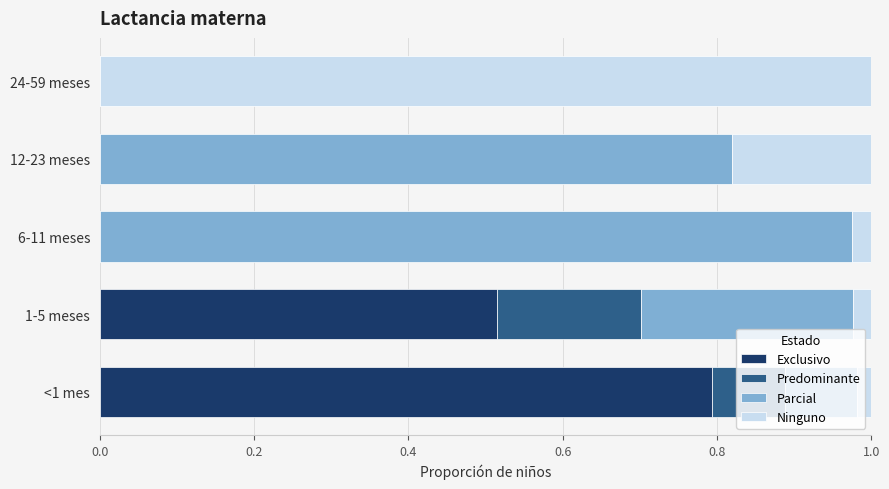

What are all the series names shown in the legend?

Exclusivo, Predominante, Parcial, Ninguno